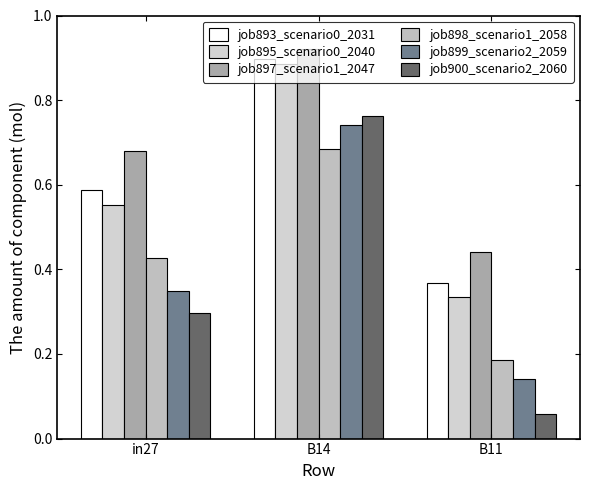

What position from the left is B14?

2